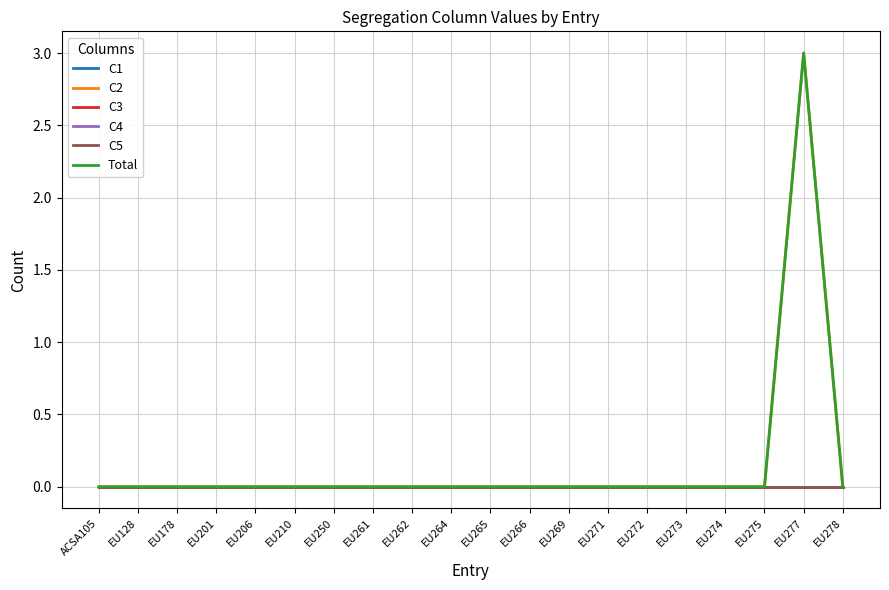

Does the chart have visible grid lines?

Yes